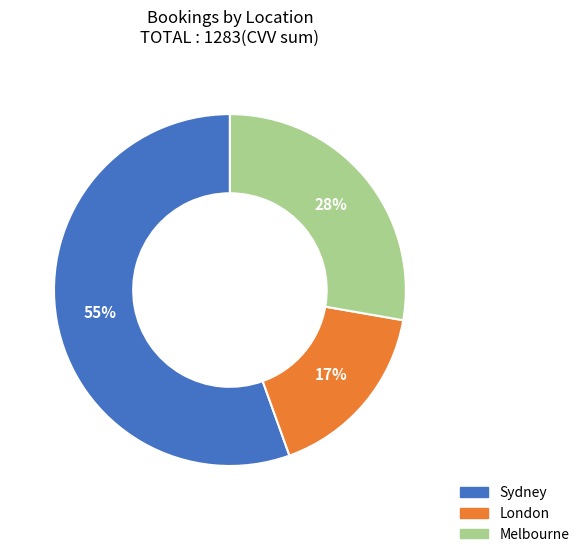

True or false: London accounts for 17% of the total.

True